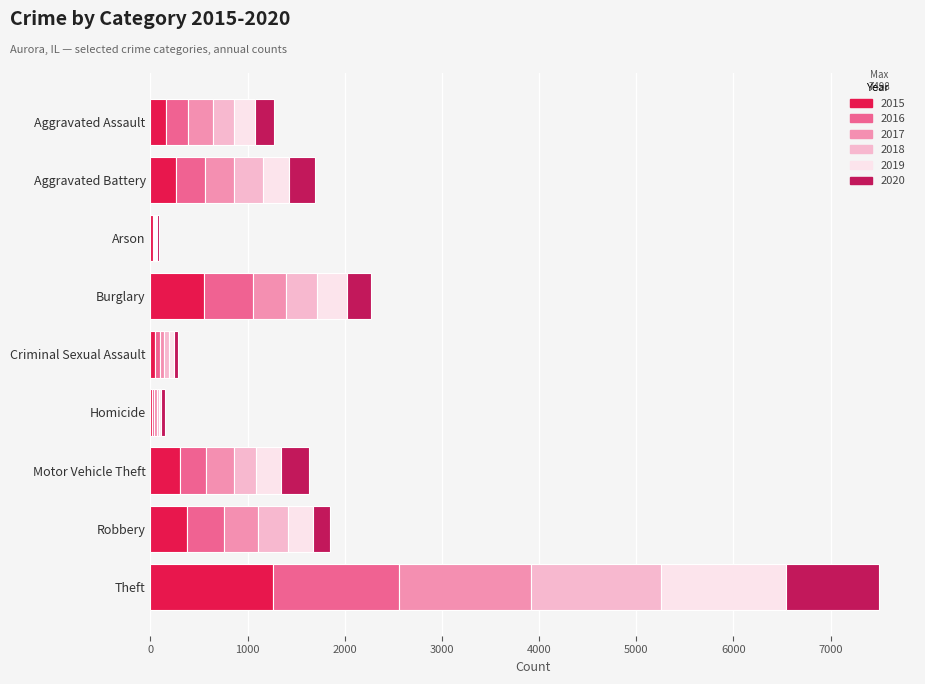

At which category is the sum across all series the highest?

Theft